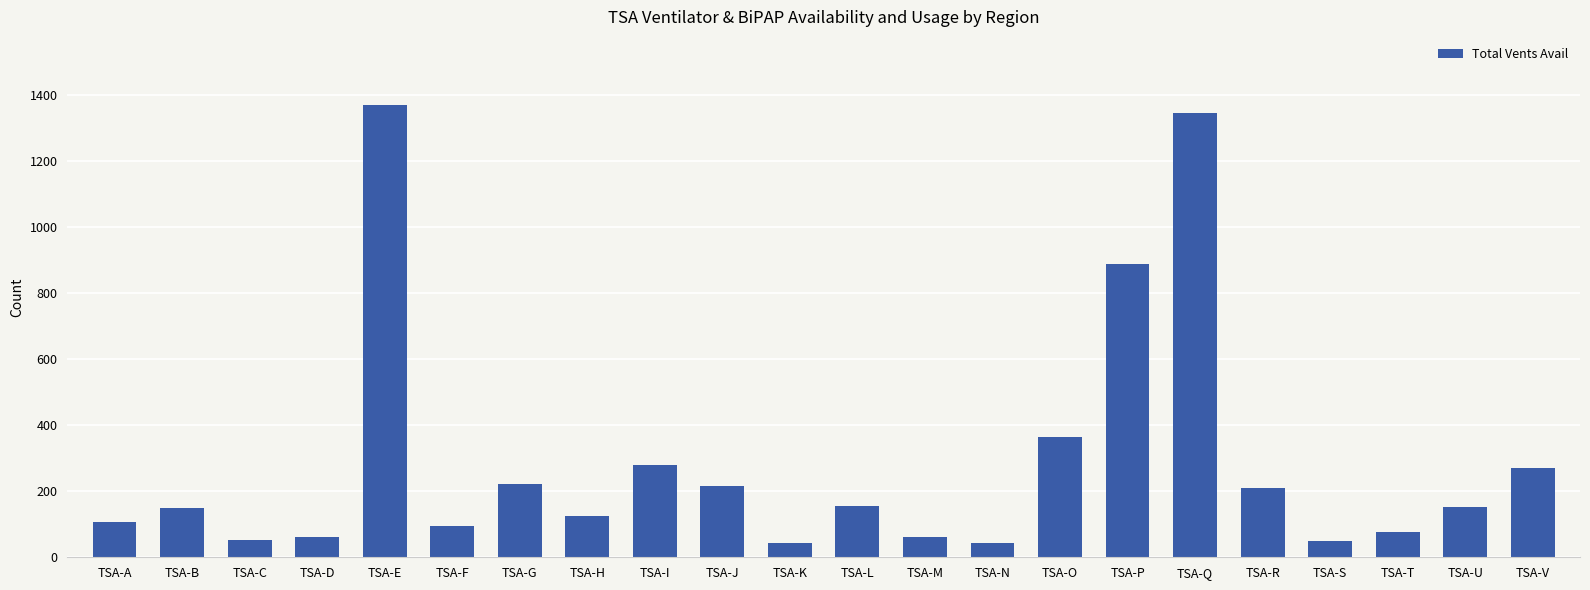

What is the average value?

288